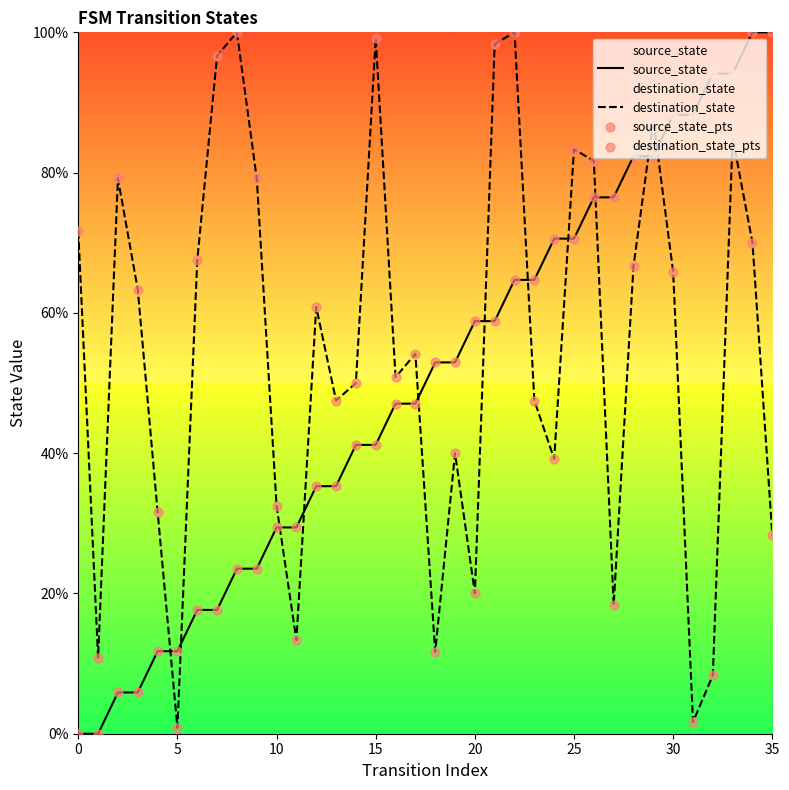

What are all the series names shown in the legend?

source_state, destination_state, source_state_pts, destination_state_pts